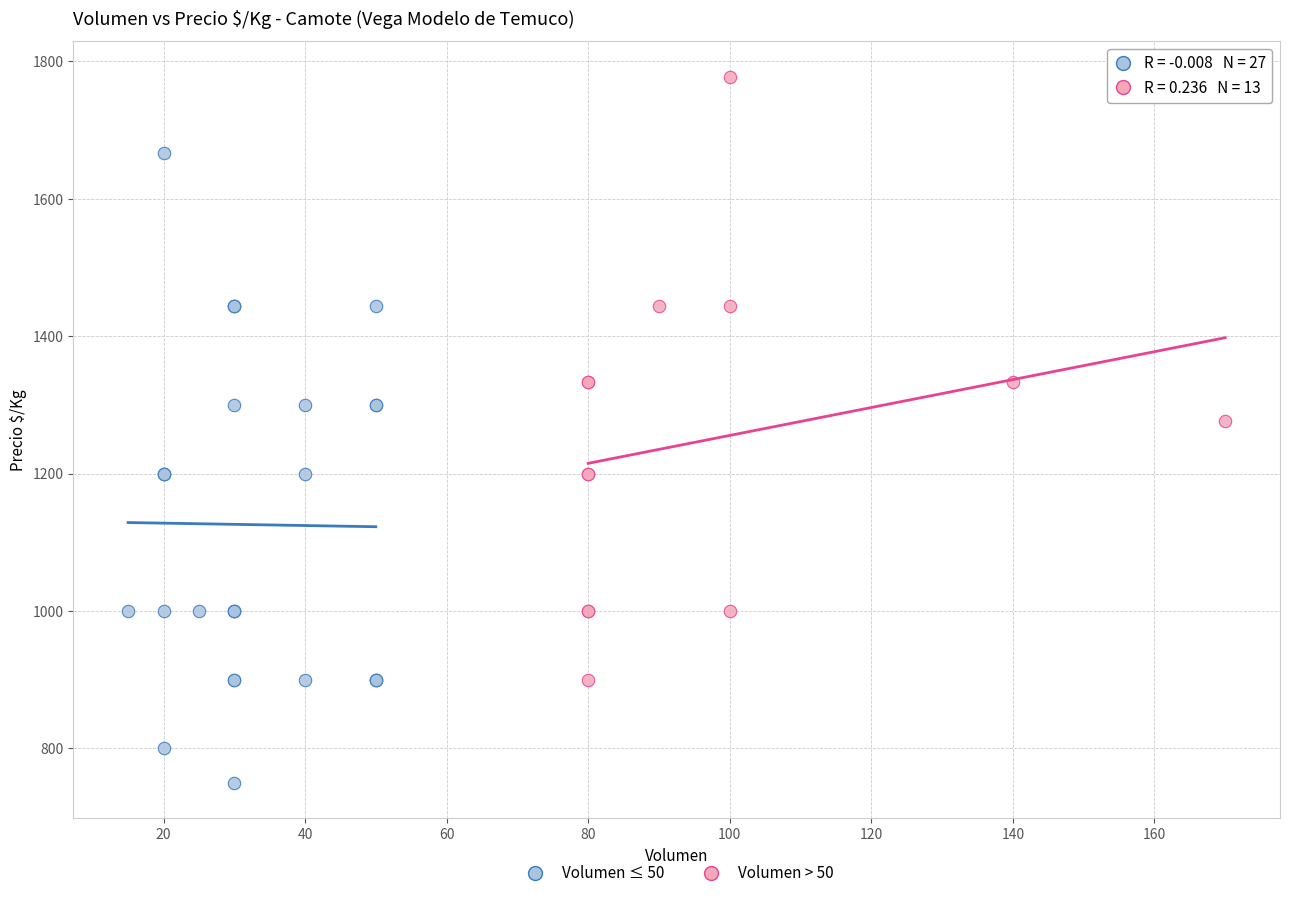

Which series reaches the minimum Y coordinate?

Volumen ≤ 50